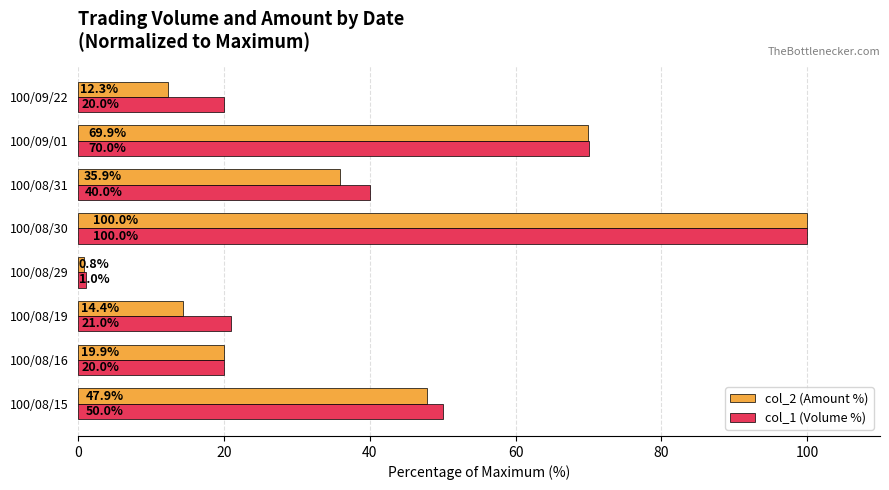

Rank the categories by col_2 (Amount %) value from lowest to highest.

100/08/29, 100/09/22, 100/08/19, 100/08/16, 100/08/31, 100/08/15, 100/09/01, 100/08/30